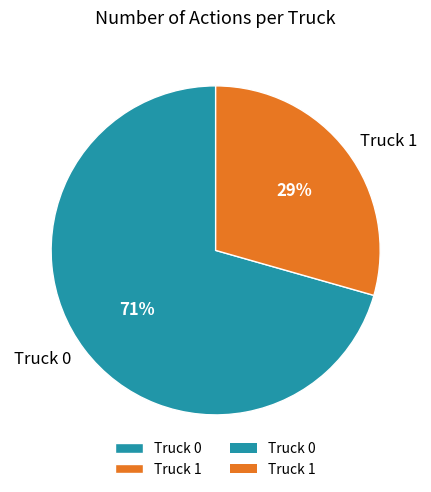

To the nearest percent, what percentage of the pie is Truck 0?

71%